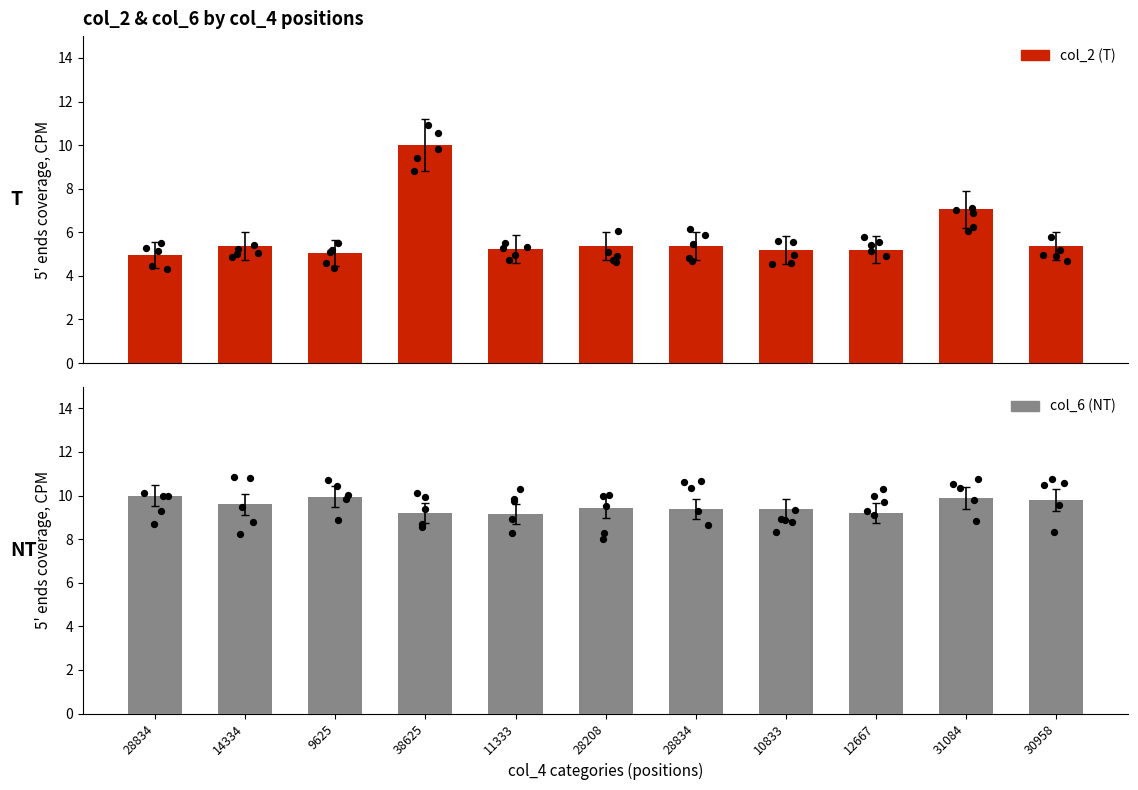

What are all the series names shown in the legend?

col_2, col_6